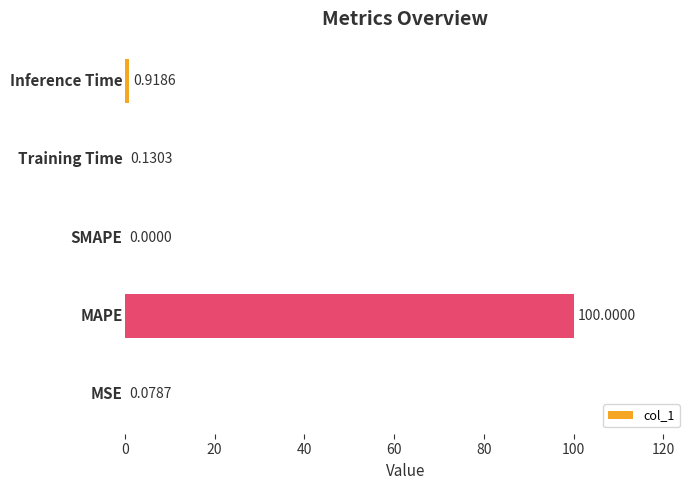

What is the greatest value displayed?

100.0